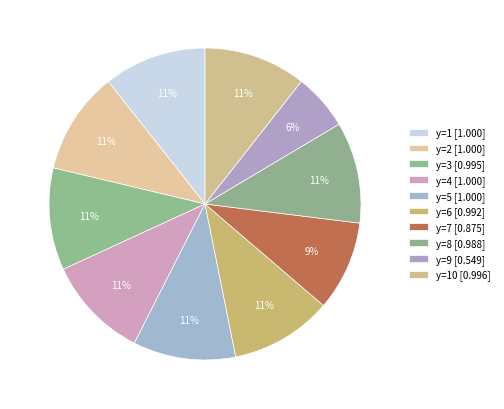

How many segments does this pie chart have?

10